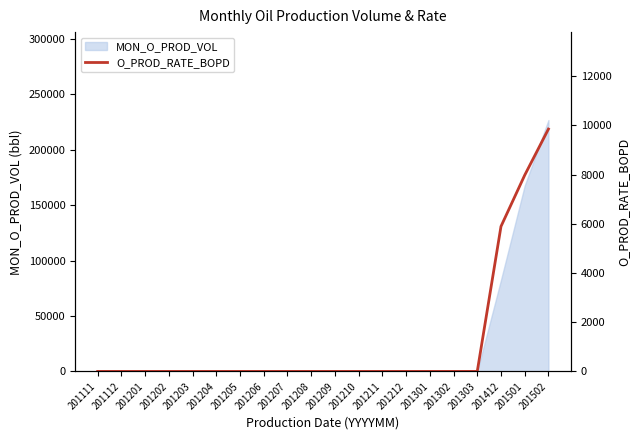

Where is the data nearest to the value 4926?

201412